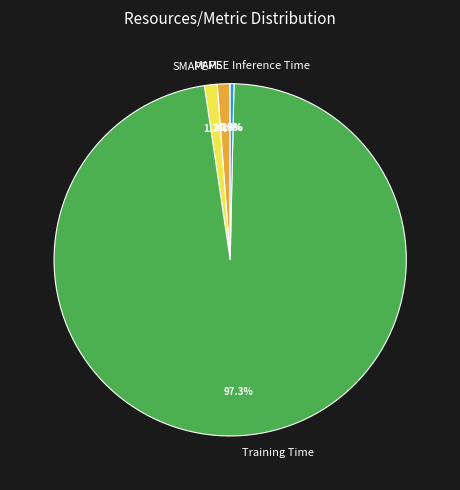

What portion of the pie excludes Training Time?

2.7%